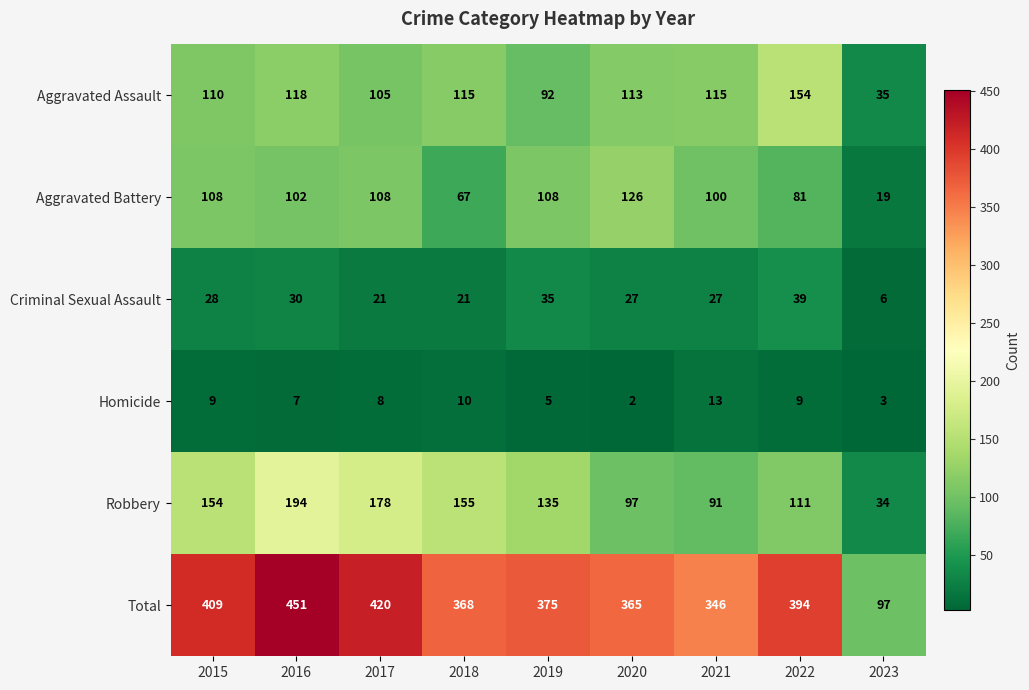

At which category is the sum across all series the highest?

2016